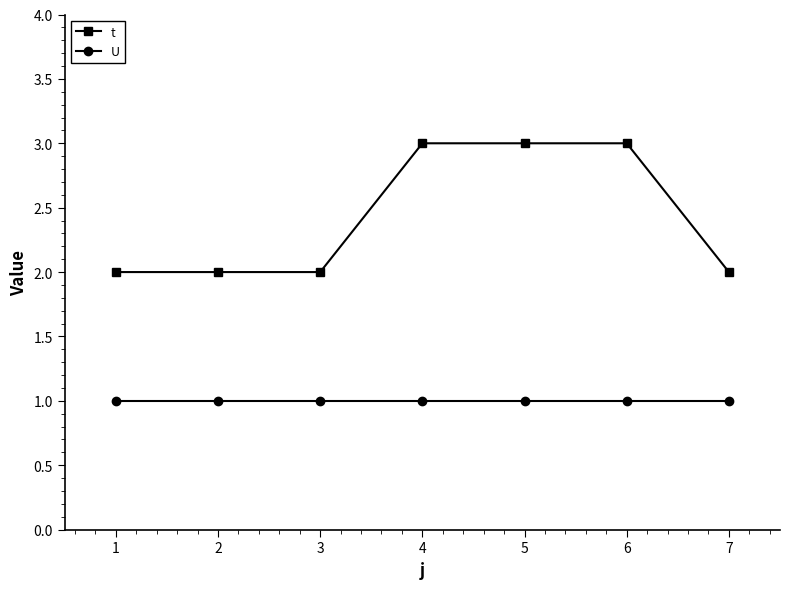

What is the minimum value shown in the chart?

1